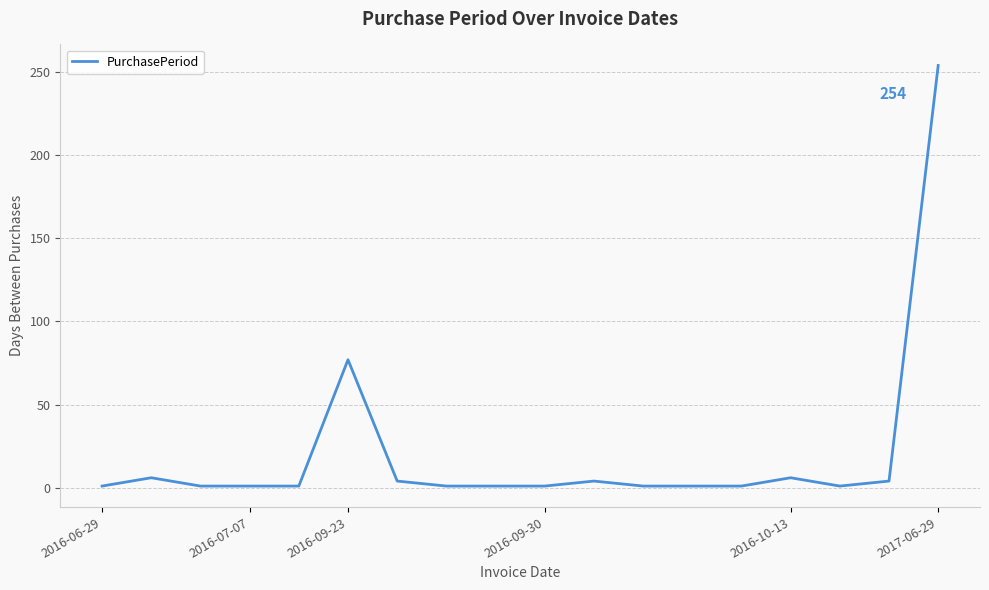

What is the greatest value displayed?

254